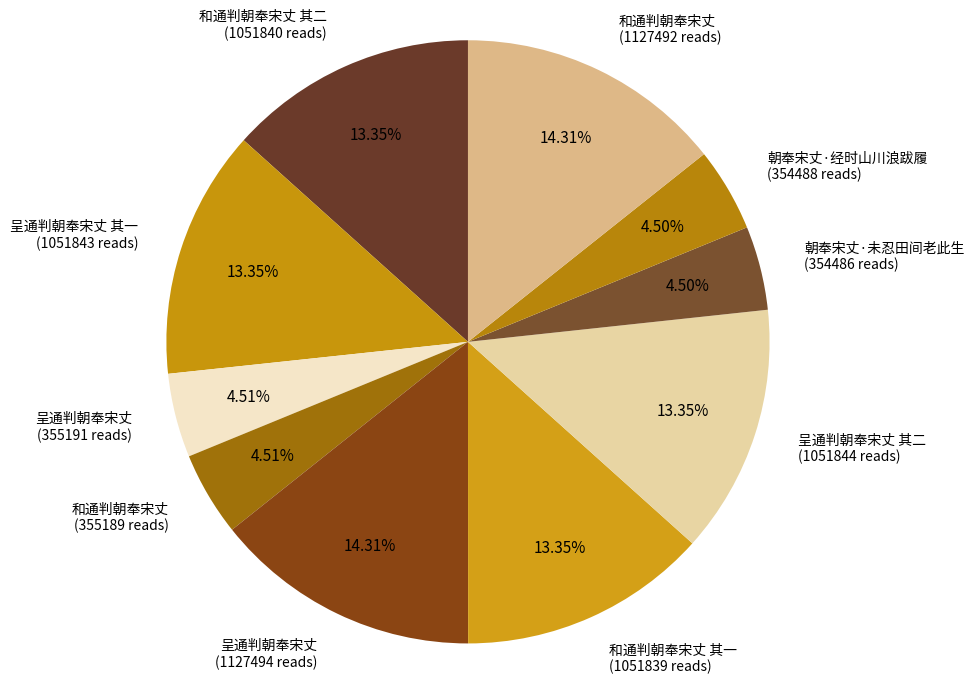

Combined, do 和通判朝奉宋丈 其二 (1051840 reads) and 呈通判朝奉宋丈 (355191 reads) account for over 50%?

No